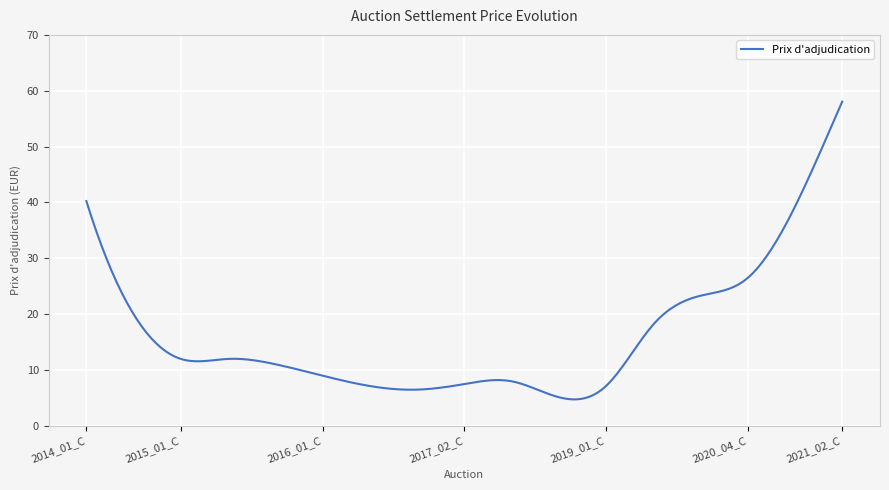

What is the smallest value displayed?

4.8